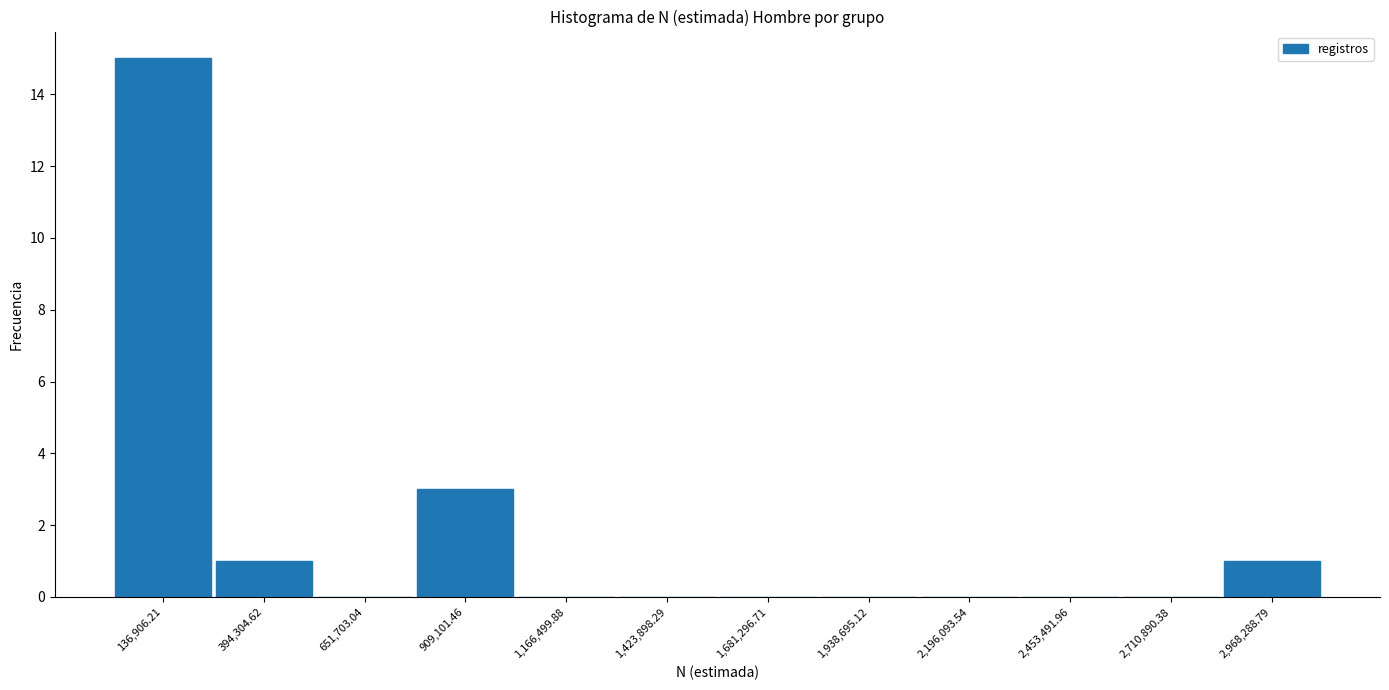

Reading left to right, list every bar in this chart as the range it spans on the x-axis followed by its height. Neither the bar edges nor the heights are printed on the chart, so give them approximately, as read against the axes.

0 to 250000: 15
250000 to 500000: 1
500000 to 800000: 0
800000 to 1050000: 3
1050000 to 1300000: 0
1300000 to 1550000: 0
1550000 to 1800000: 0
1800000 to 2050000: 0
2050000 to 2300000: 0
2300000 to 2600000: 0
2600000 to 2850000: 0
2850000 to 3100000: 1